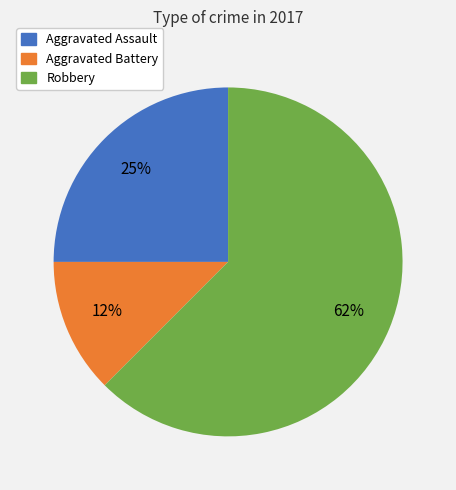

Count the number of slices in the pie.

3